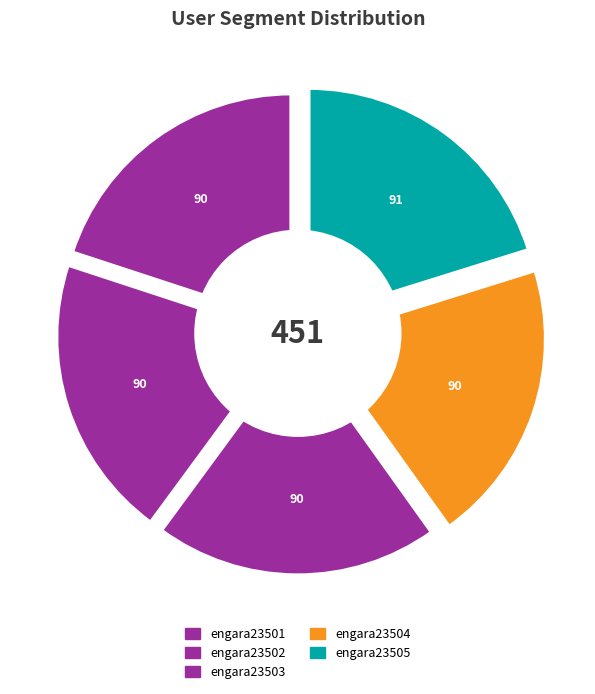

Is there a majority slice in this chart?

No